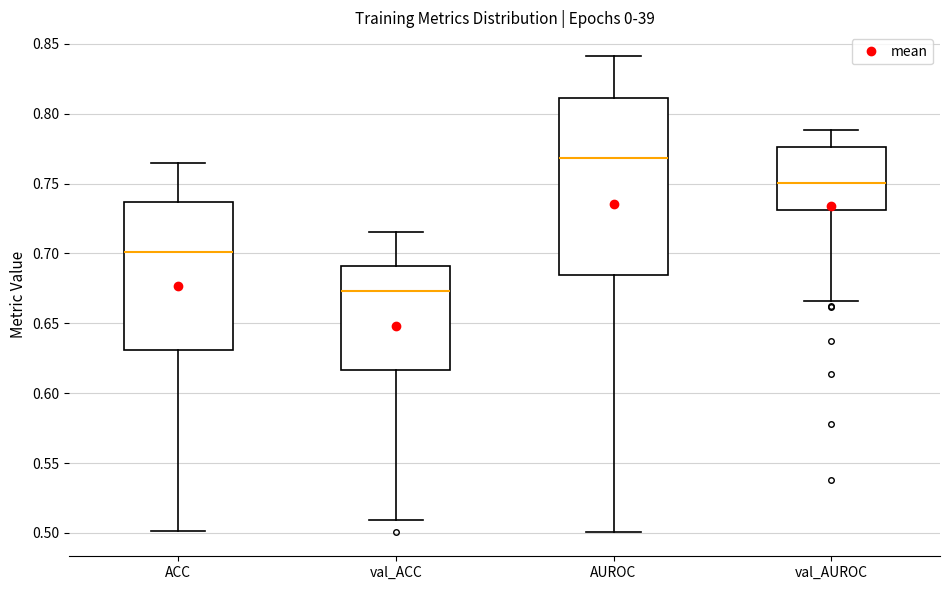

Which box has the highest median line?

AUROC